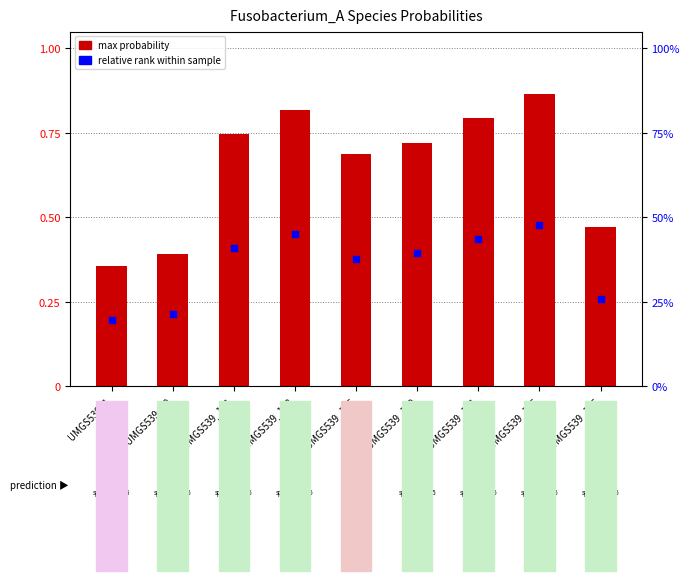

Which series contains the highest Y value?

max probability